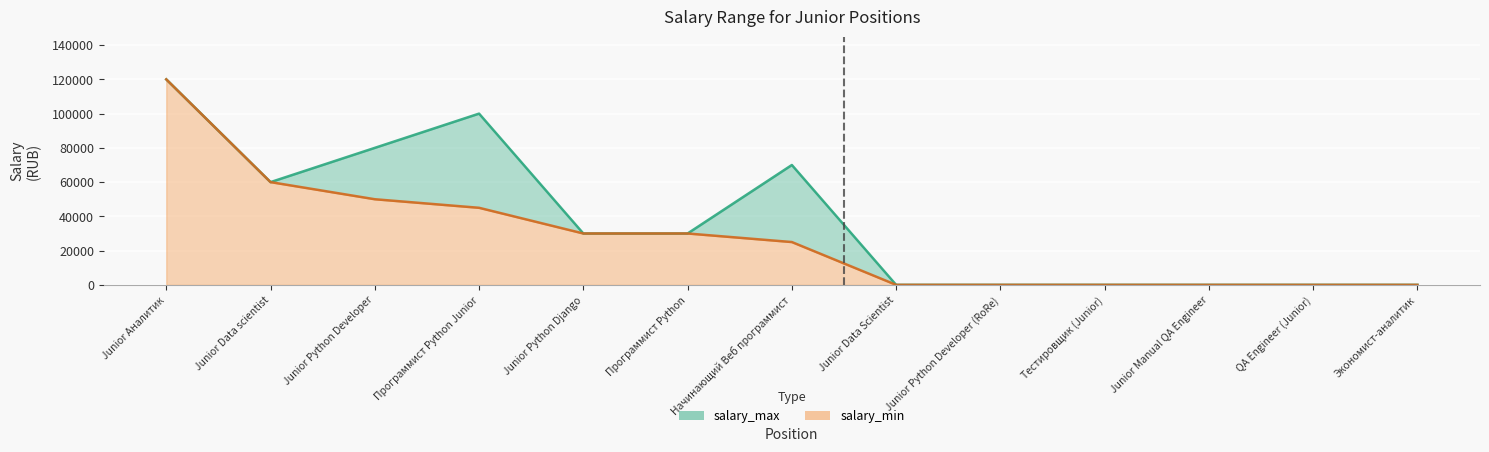

What position from the left is Экономист-аналитик?

13